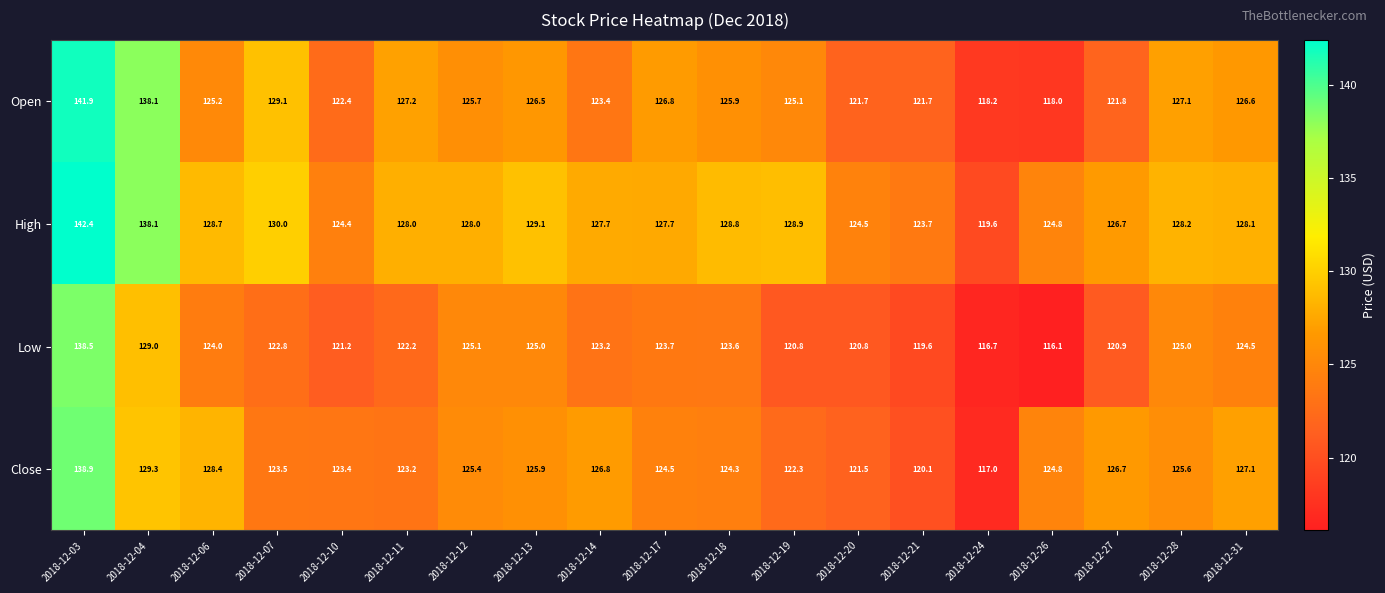

Count the number of data series in this chart.

4